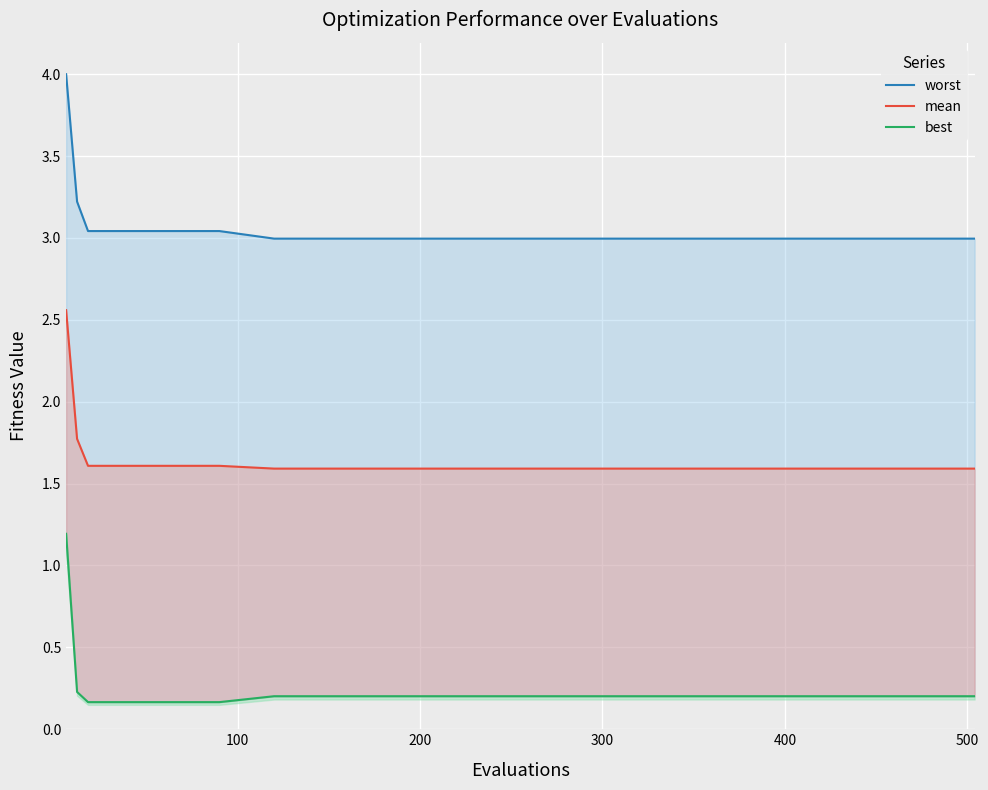

What is the value of the best point at the 4th from the left?

0.2